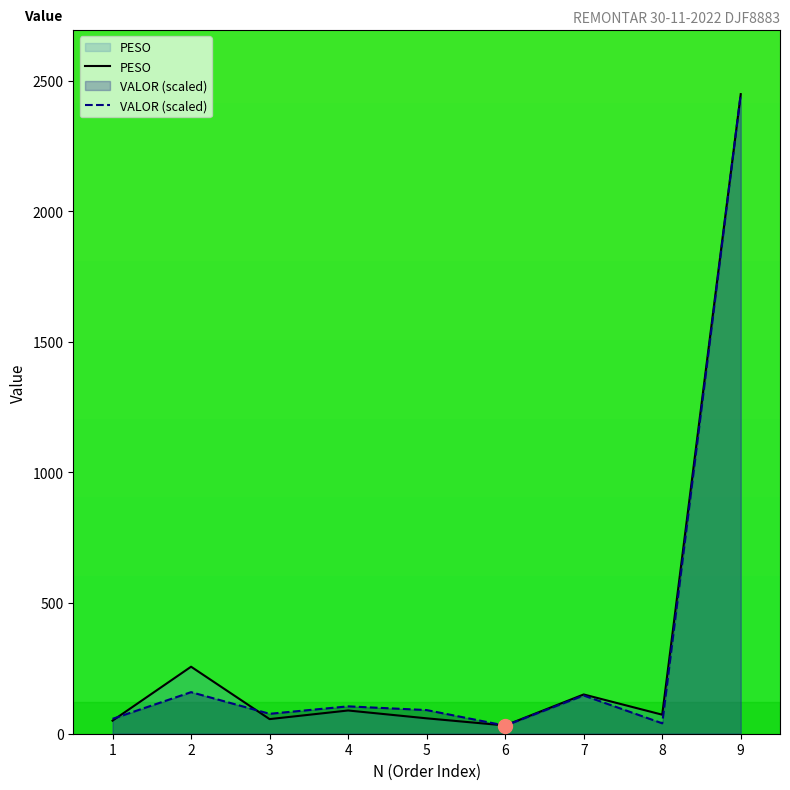

What is the greatest value displayed?

2448.0